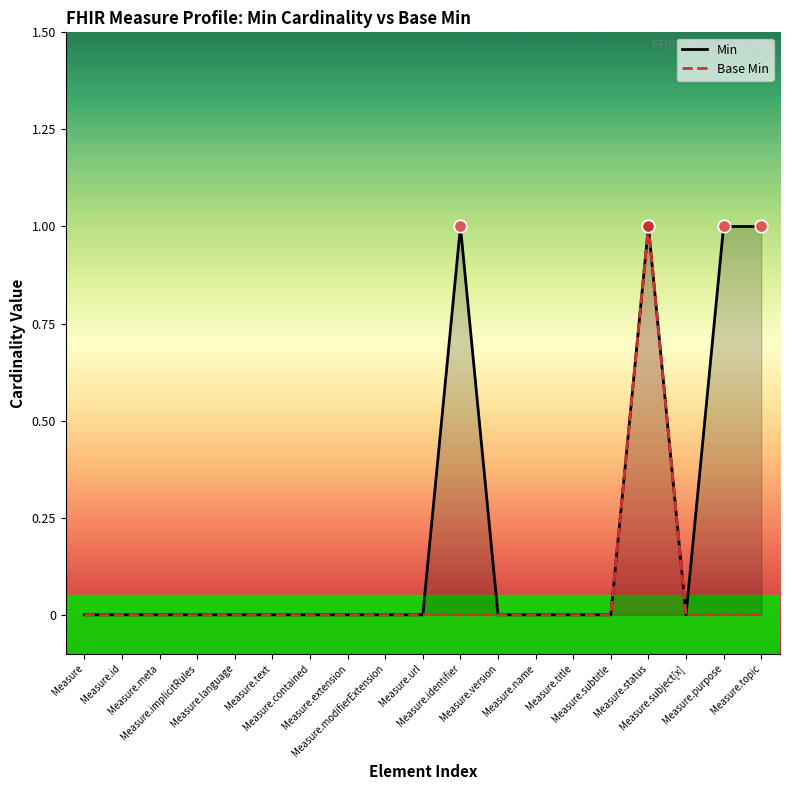

Which series reaches the maximum Y coordinate?

Min